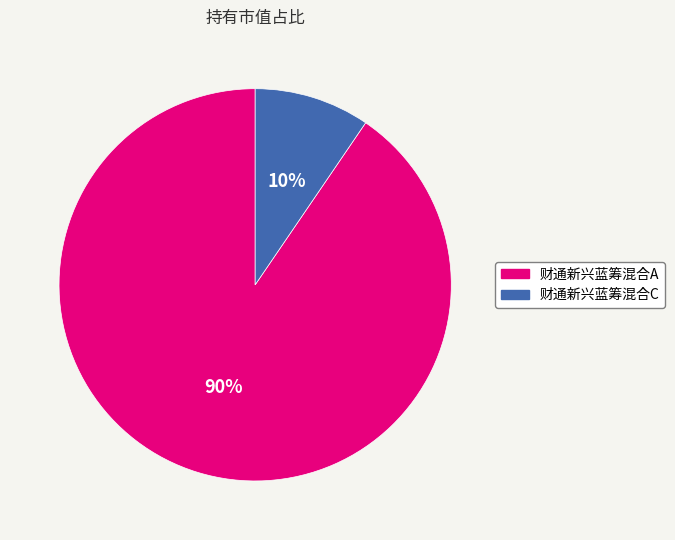

What is the largest slice in the pie chart?

财通新兴蓝筹混合A